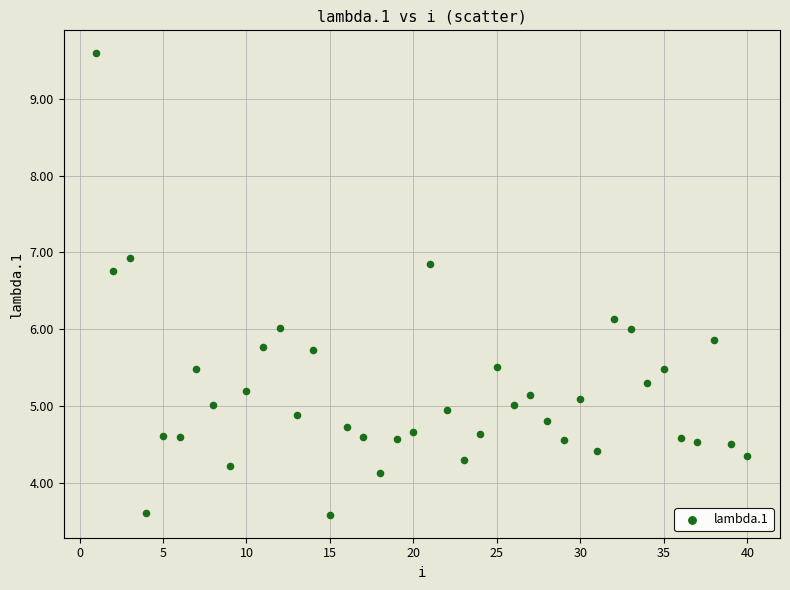

What is the range of Y values (max minus min)?

6.0